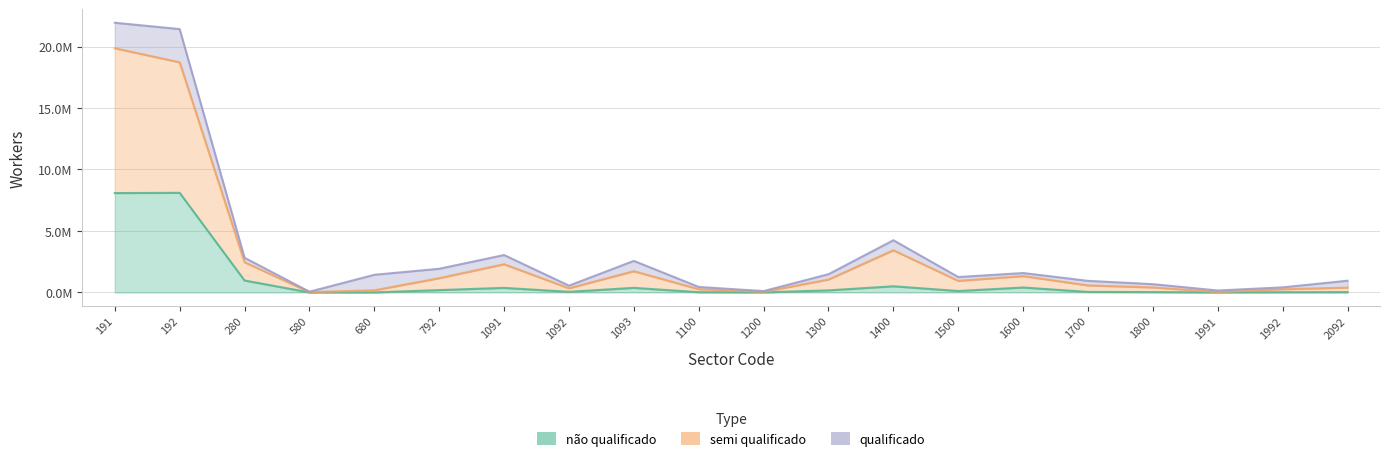

What is the total value across all series at 1200?

57496.8